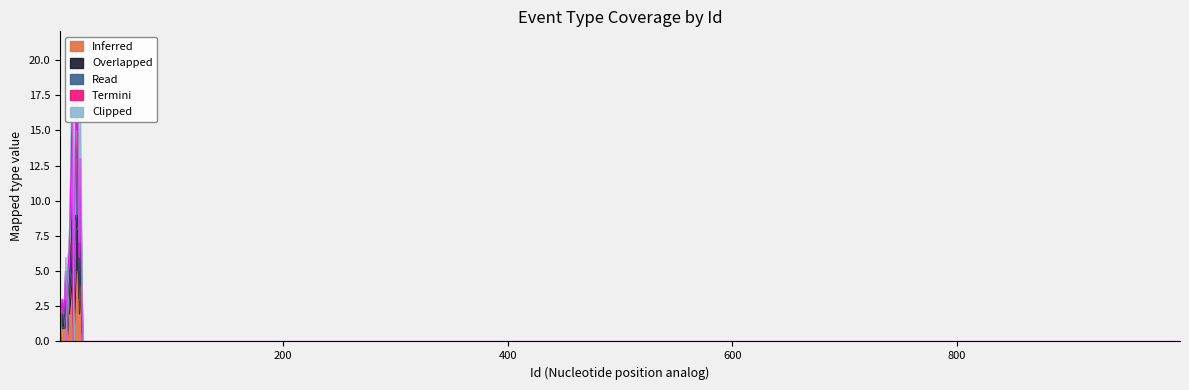

True or false: Overlapped and Clipped cross at least once.

False